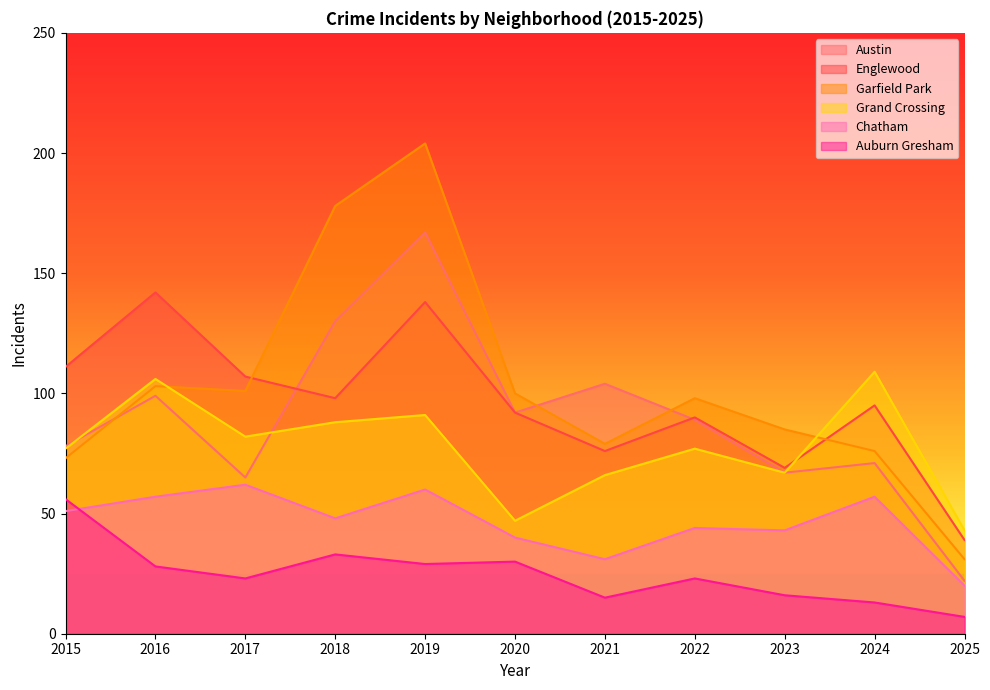

At which label does Englewood reach its minimum?

2025